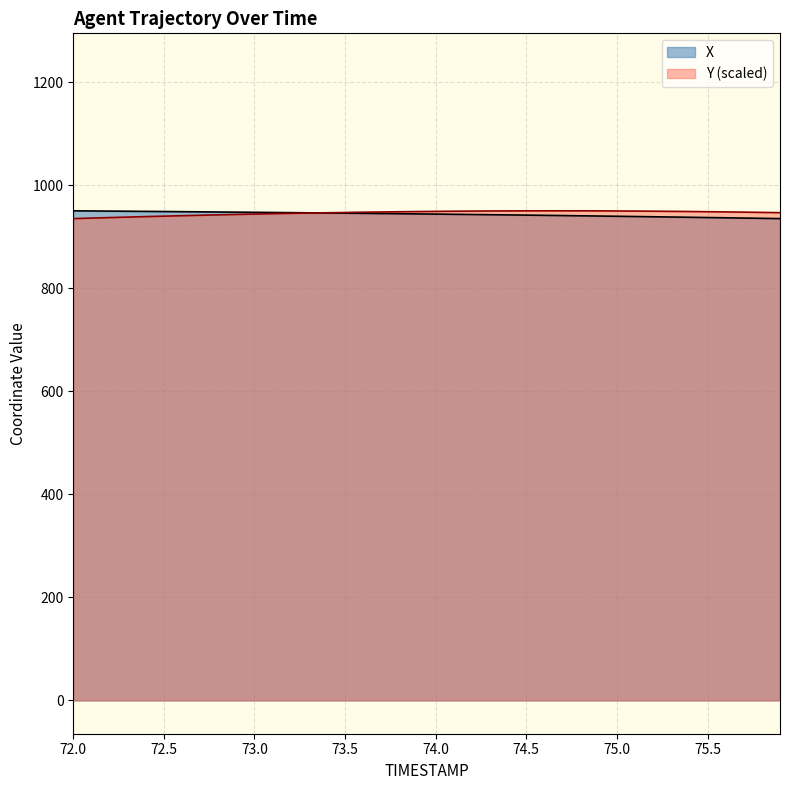

Read the Y value at 73.5.

947.2